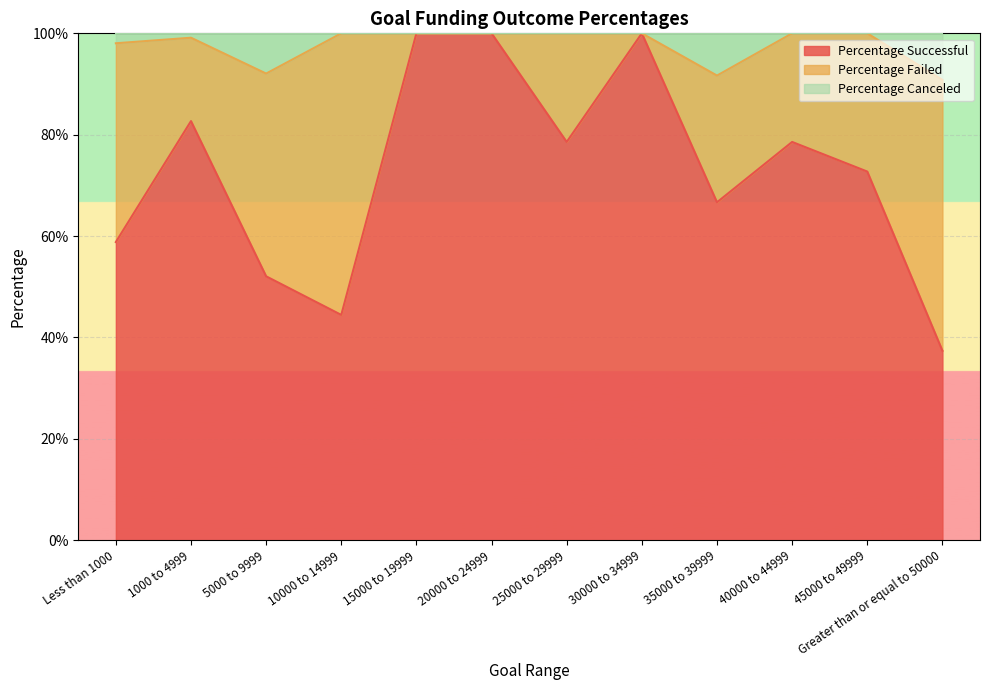

What is the value of the Percentage Successful point at the 1st from the left?

0.6